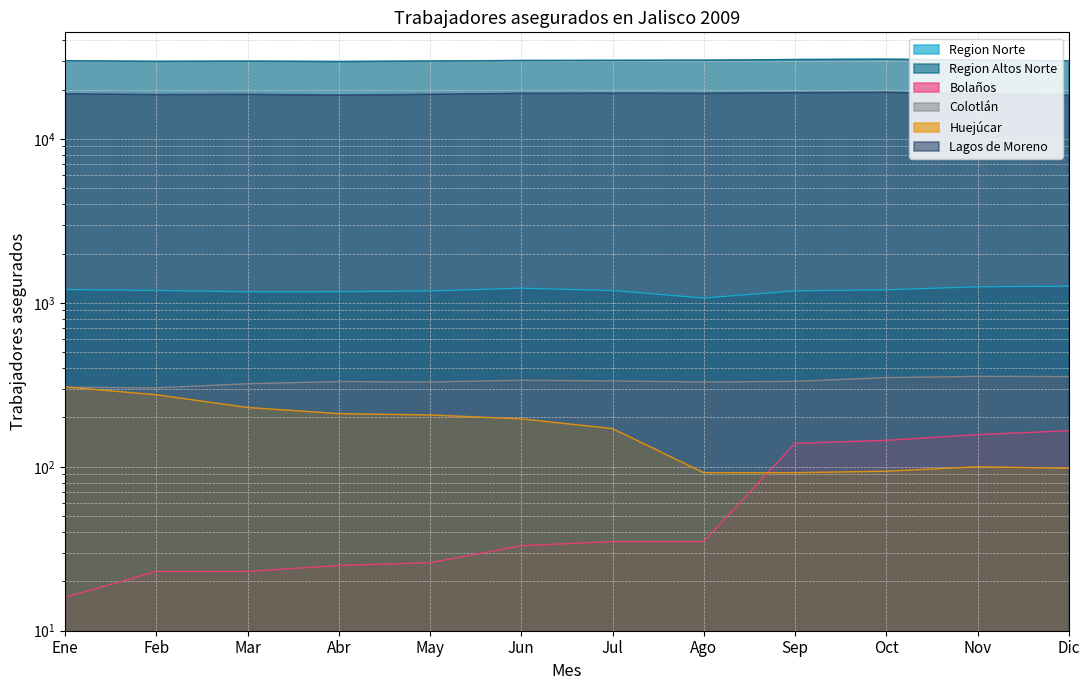

List the labels in order of Huejúcar value, smallest first.

Ago, Sep, Oct, Dic, Nov, Jul, Jun, May, Abr, Mar, Feb, Ene